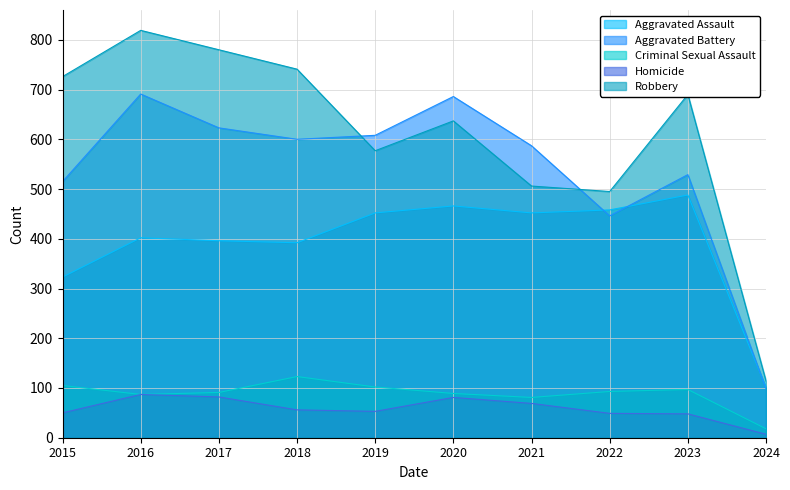

What is the sum of all Robbery values?

6085